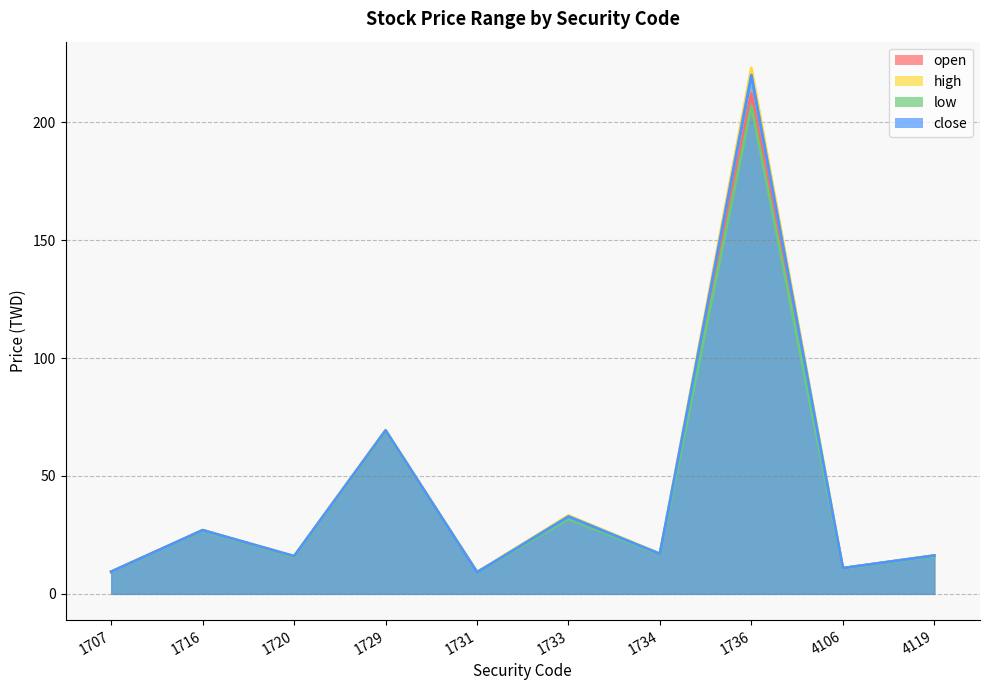

What is the value of the open point at the 1st from the left?

9.4